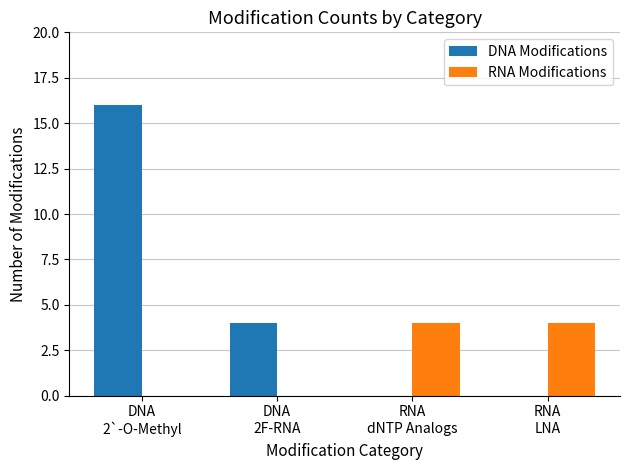

The DNA Modifications series shows 16 at DNA
2`-O-Methyl. True or false?

True